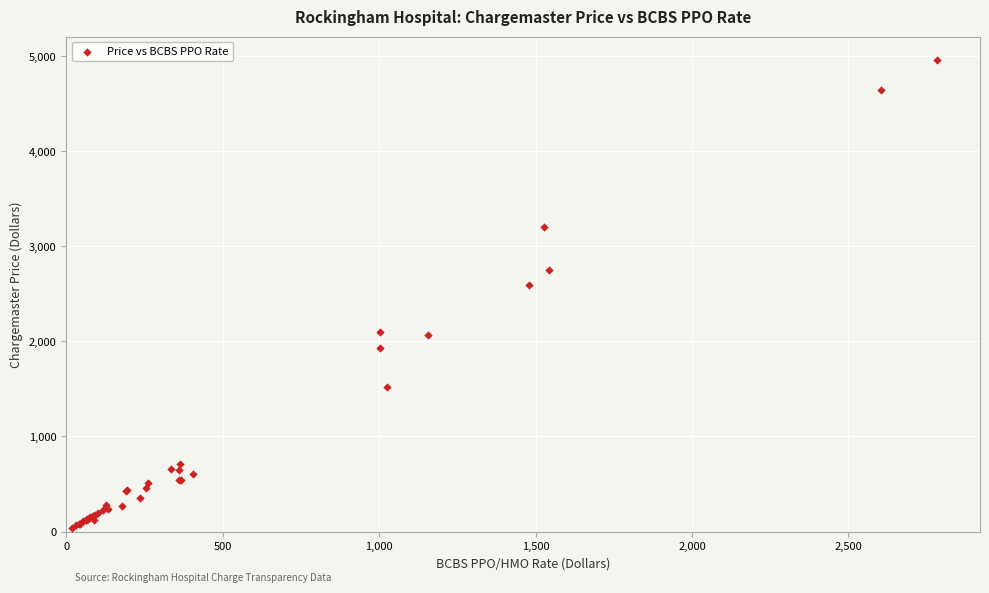

What Y value in the scatter plot is closest to 2498?

2590